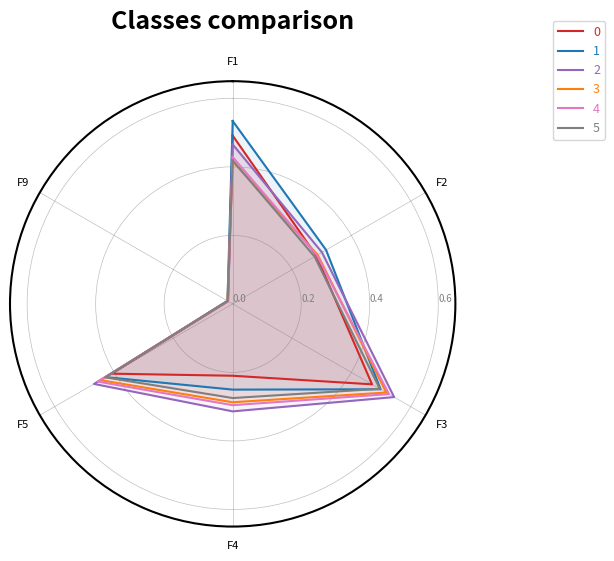

At which category does 1 reach its first local peak?

F3